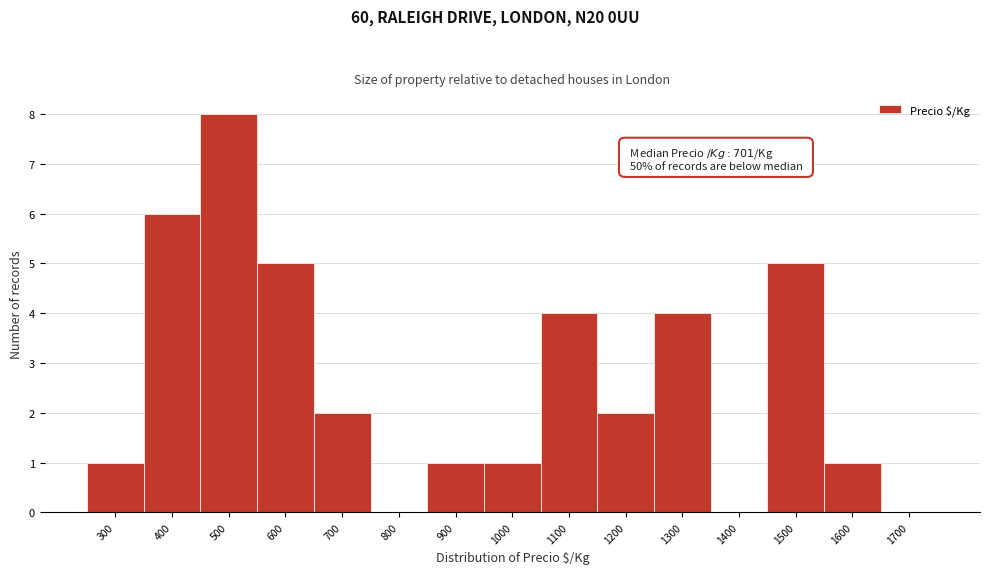

Reading left to right, transcribe all the data shown in this chart.

300=1	400=6	500=8	600=5	700=2	800=0	900=1	1000=1	1100=4	1200=2	1300=4	1400=0	1500=5	1600=1	1700=0